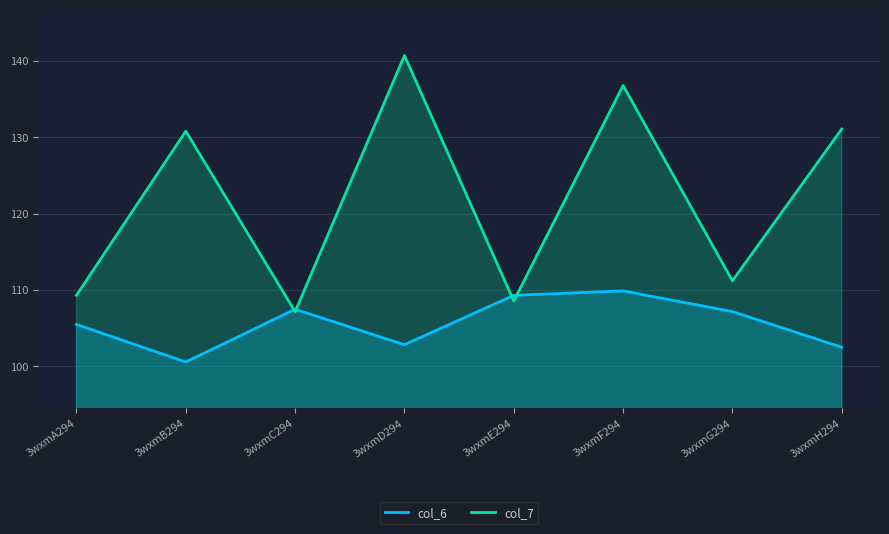

Count the number of categories in the chart.

8